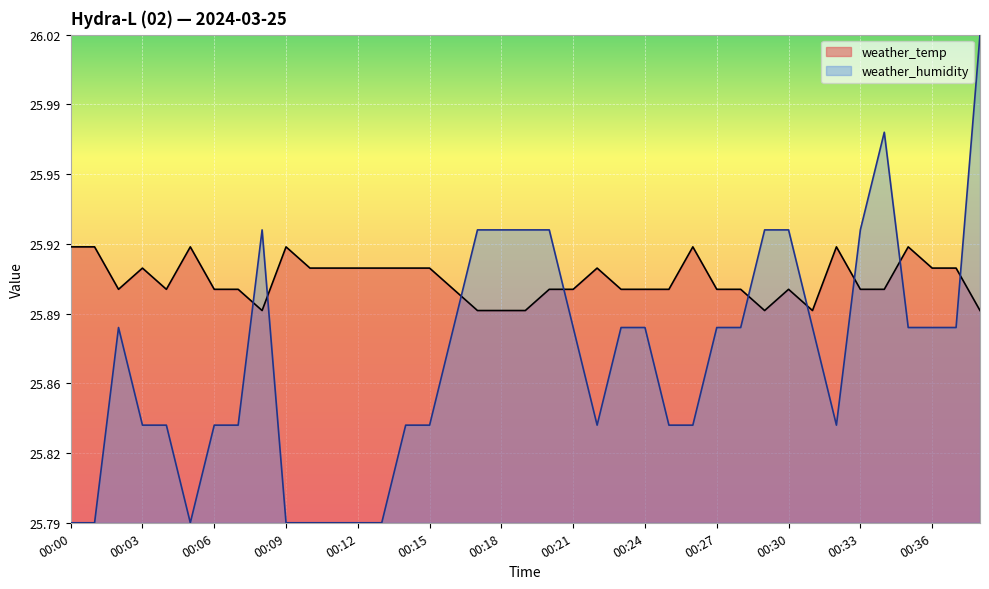

At which label does weather_temp reach its peak?

00:00